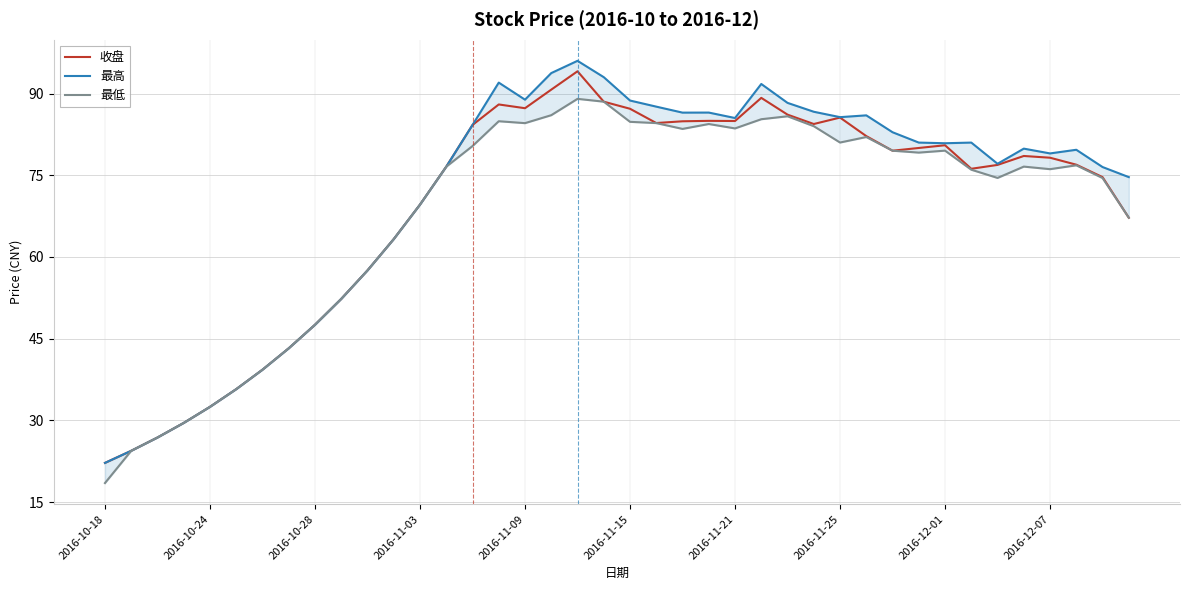

True or false: 收盘 has a value of 85.6 at 2016-11-25.

True